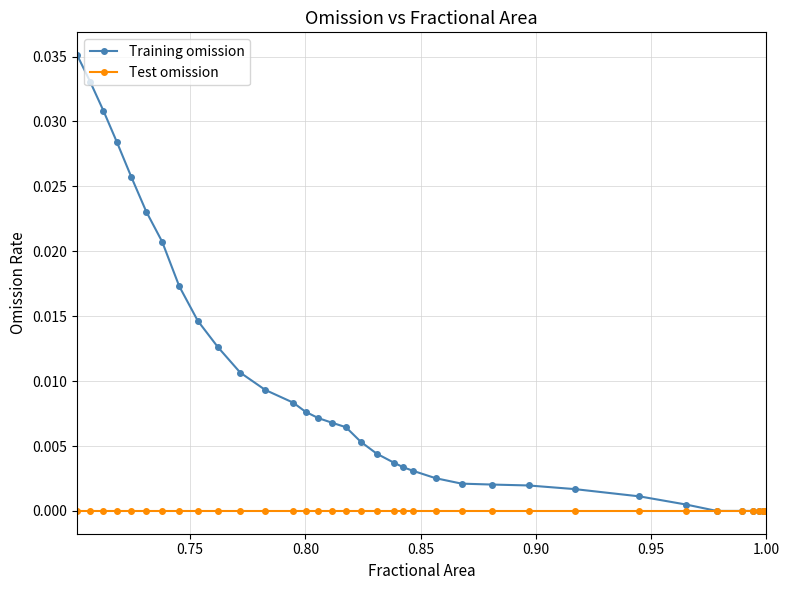

Which series has the largest range (max minus min)?

Training omission